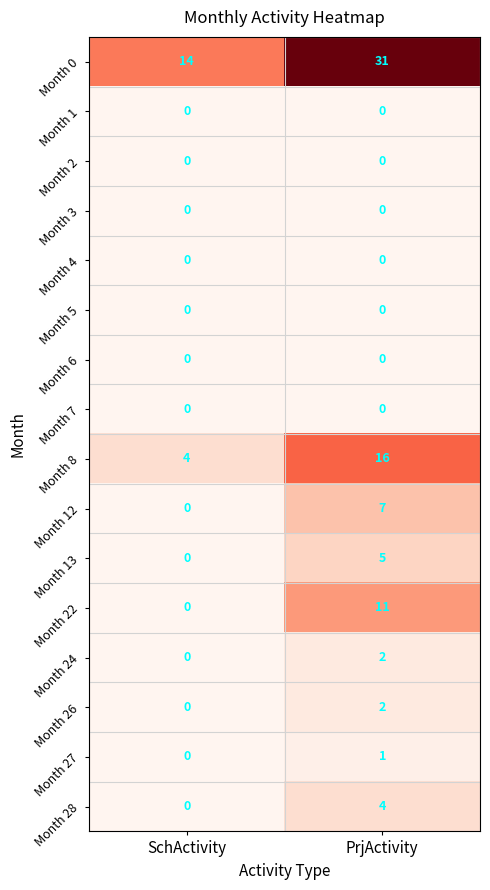

At which category is the sum across all series the highest?

PrjActivity